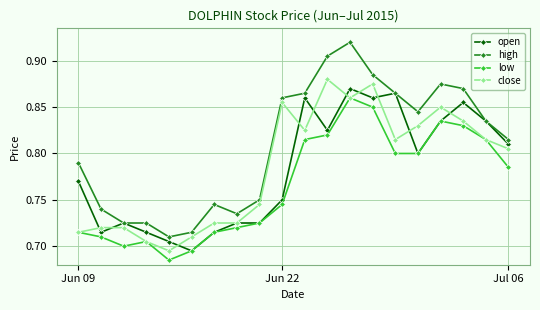

True or false: close and high intersect in this chart.

False